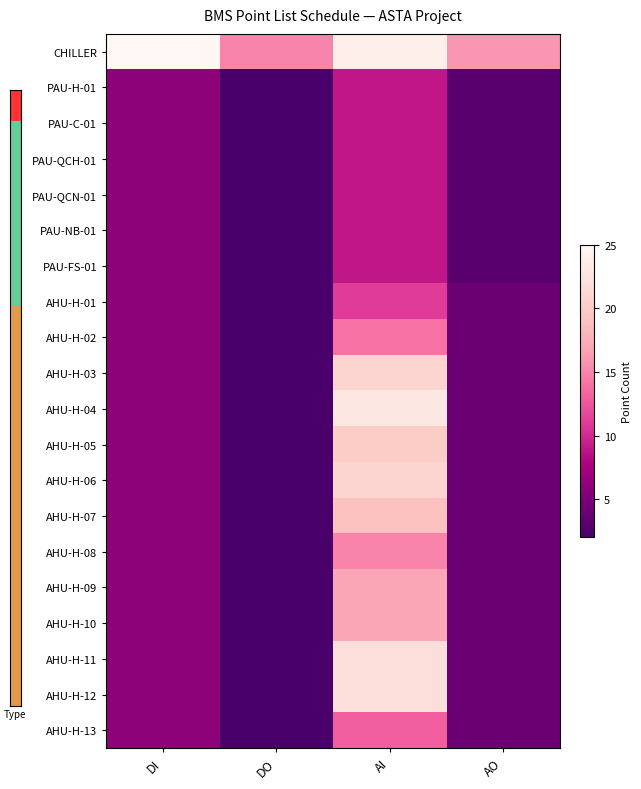

Rank the series at AO from lowest to highest value.

PAU-H-01, PAU-C-01, PAU-QCH-01, PAU-QCN-01, PAU-NB-01, PAU-FS-01, AHU-H-01, AHU-H-02, AHU-H-03, AHU-H-04, AHU-H-05, AHU-H-06, AHU-H-07, AHU-H-08, AHU-H-09, AHU-H-10, AHU-H-11, AHU-H-12, AHU-H-13, CHILLER